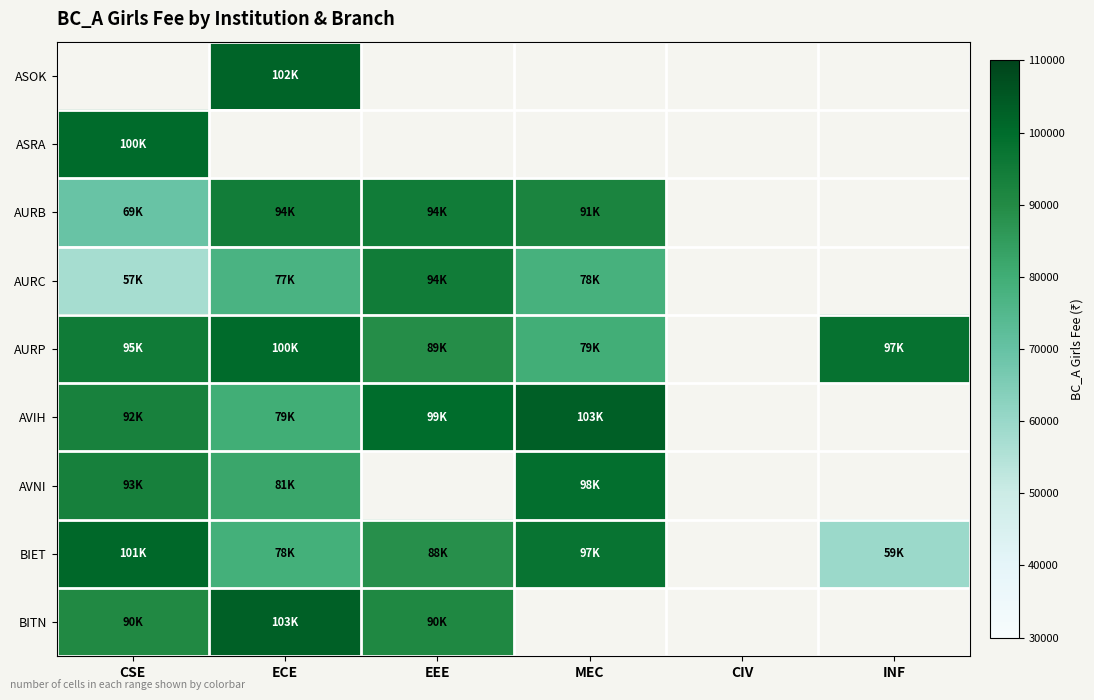

Read the AURC value at EEE.

94770.0